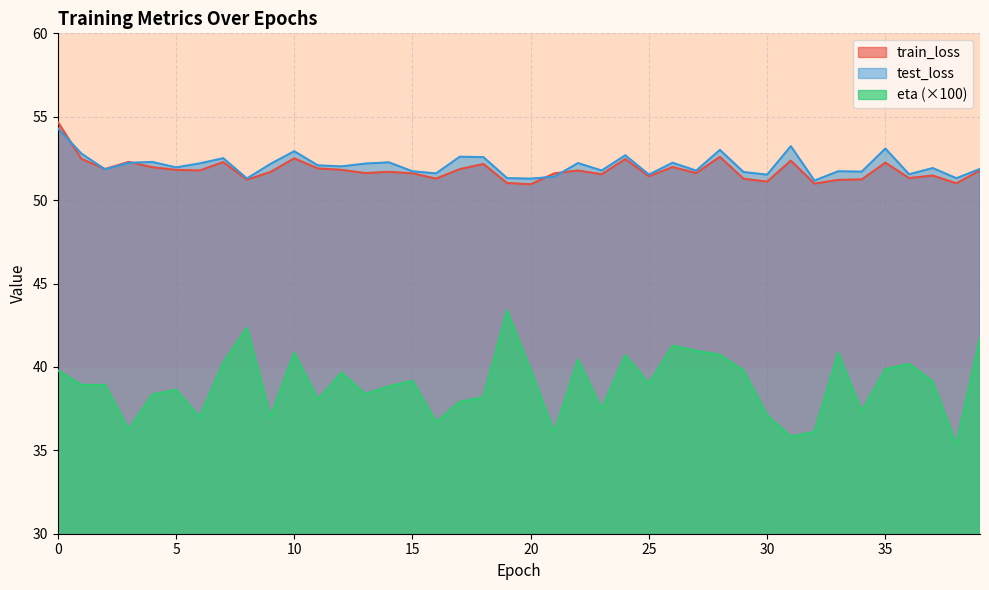

What is the value of the test_loss point at the 15th from the left?

52.3